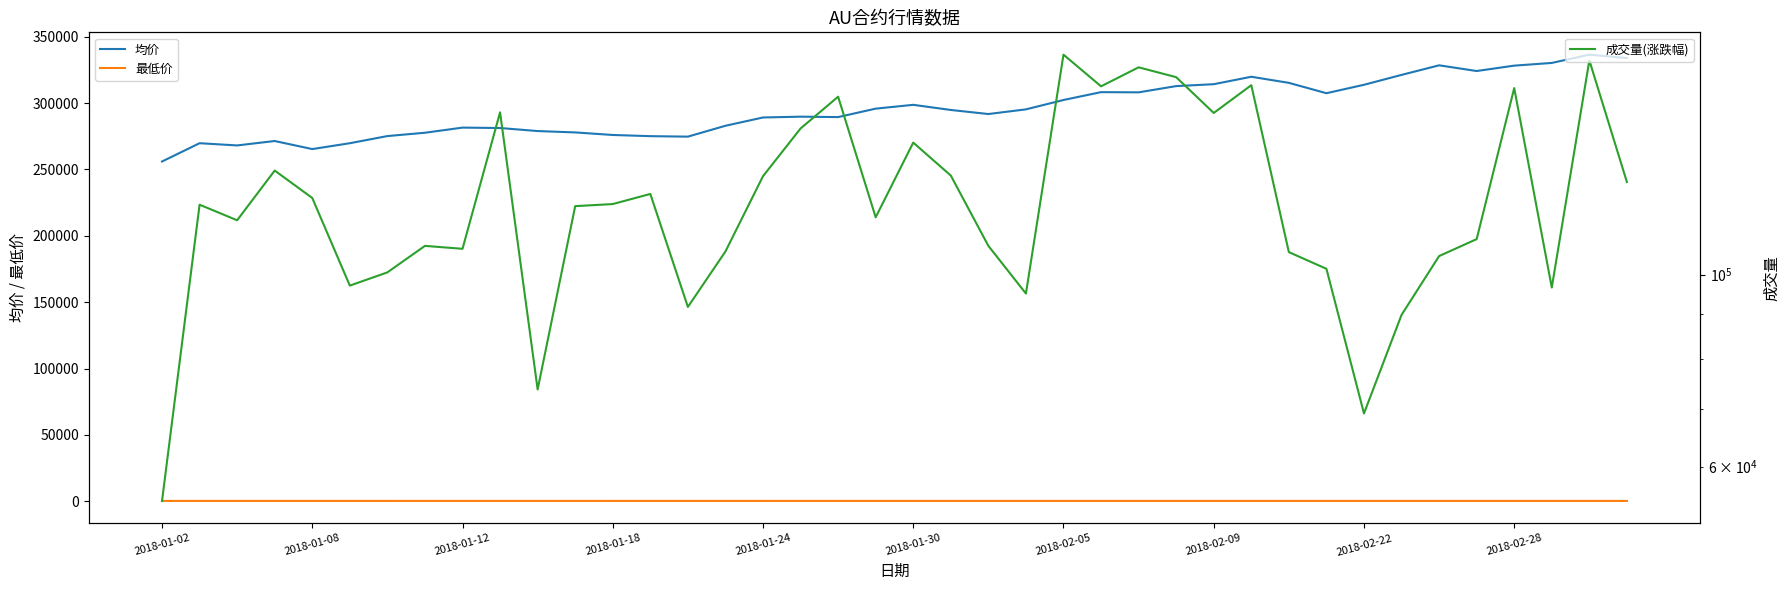

Is it true that 最低价 equals 189.6 at 33?

False